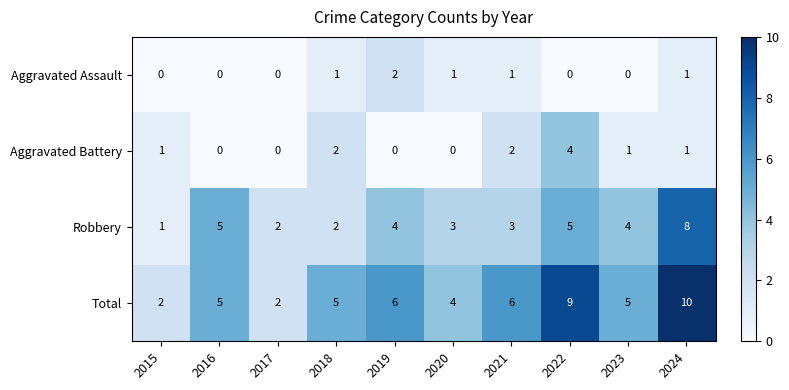

What is the difference between the Total values at 2015 and 2021?

4